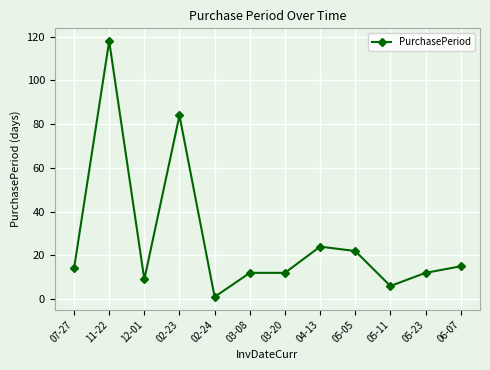

At which category does the data reach its first local valley?

12-01